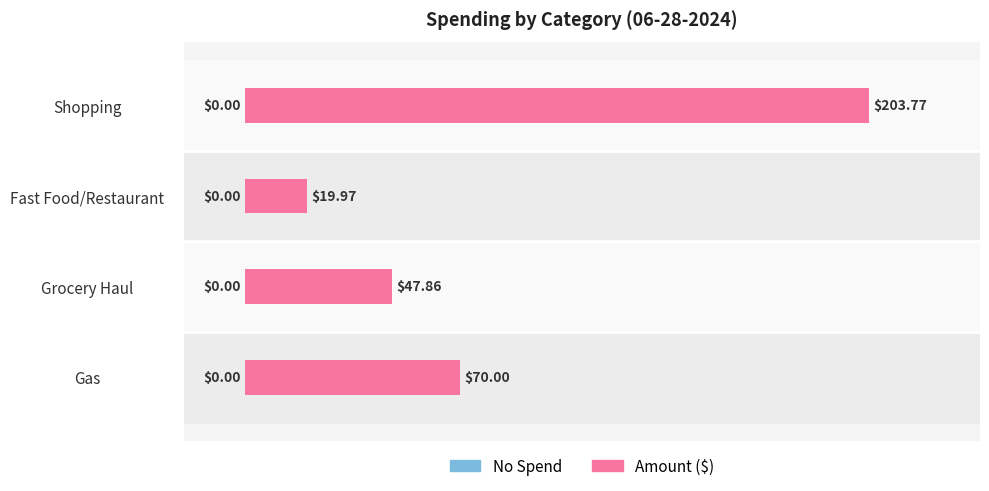

What is the difference between the maximum and minimum values?

183.8